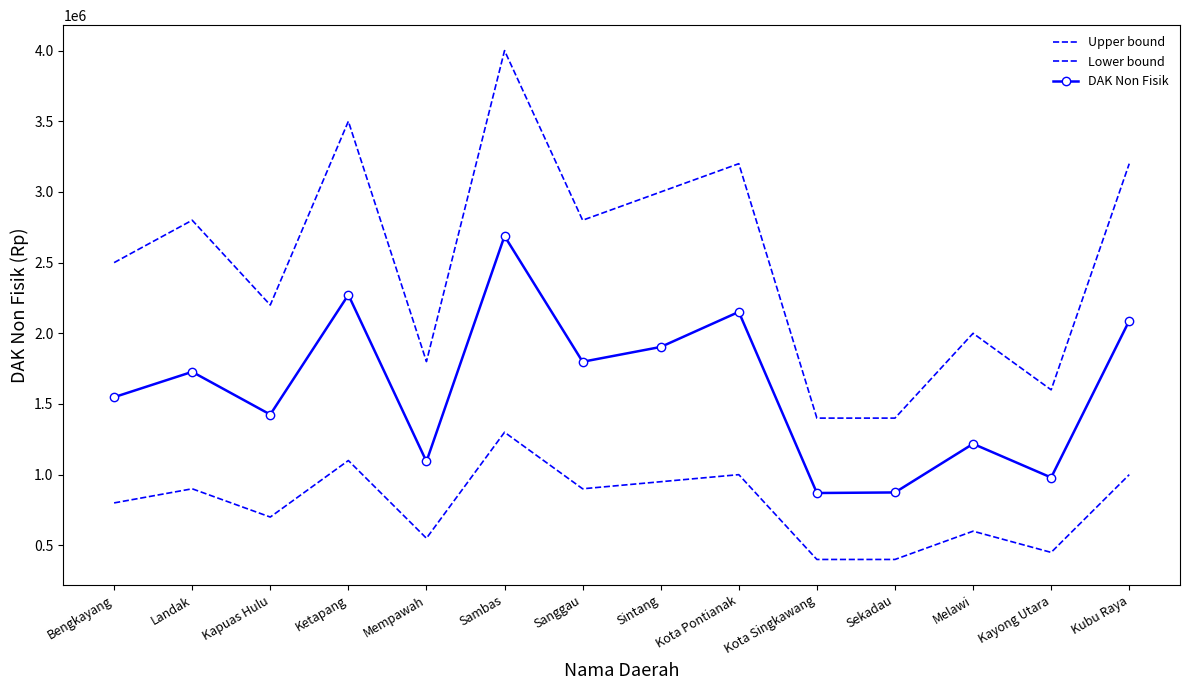

What is the difference between the second highest and second lowest values in the Upper bound series?

2100000